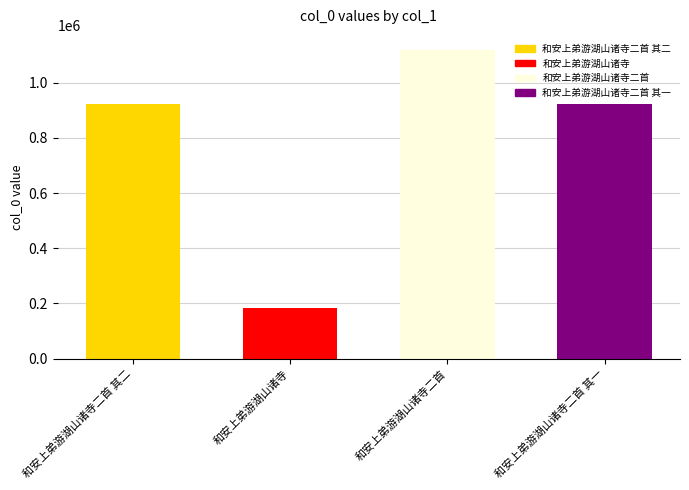

Where is the data nearest to the value 650167?

和安上弟游湖山诸寺二首 其二